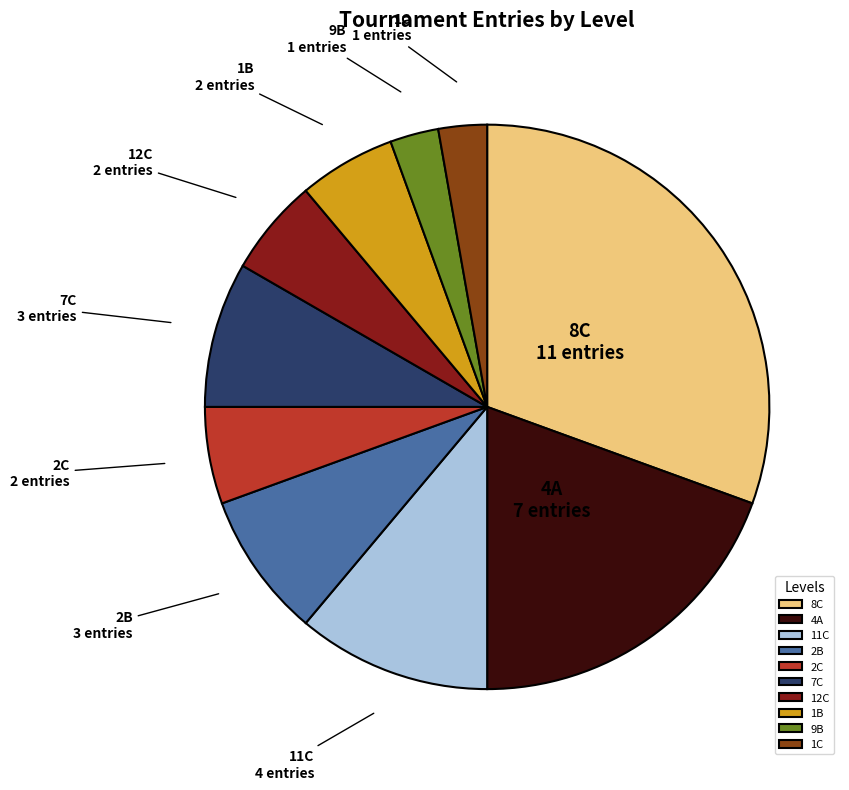

Which category has the biggest portion of the pie?

8C